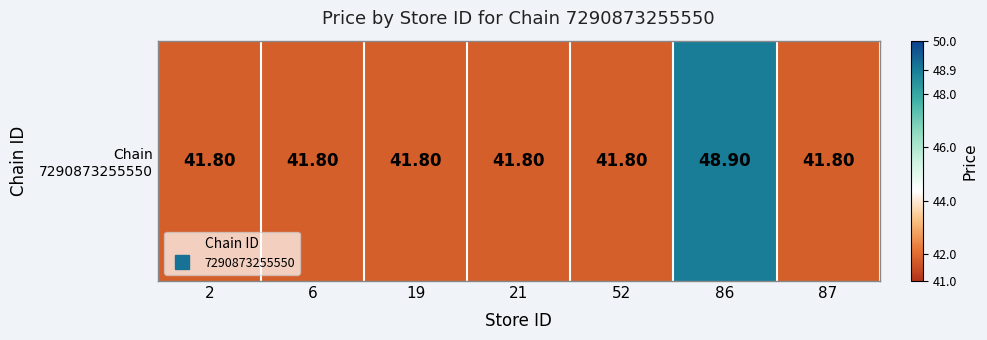

What is the sum of the values at 2 and 6?

83.6